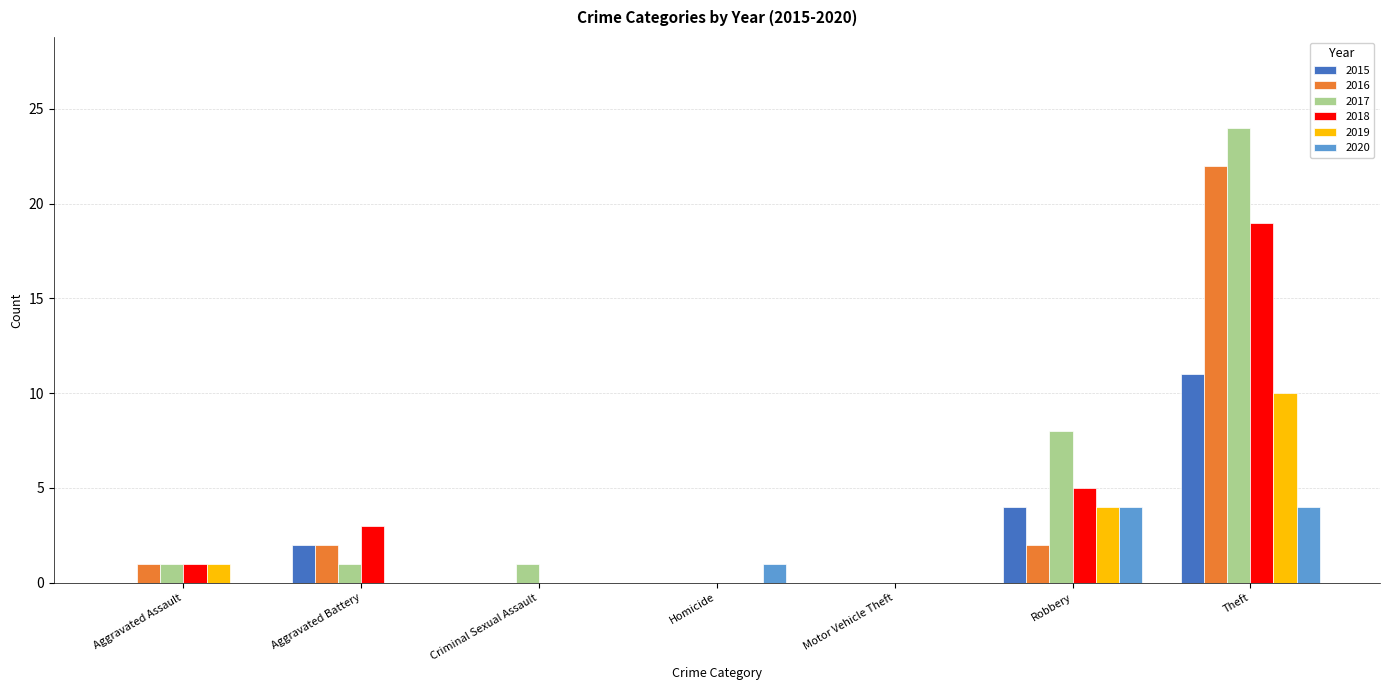

How many categories are shown in the chart?

7